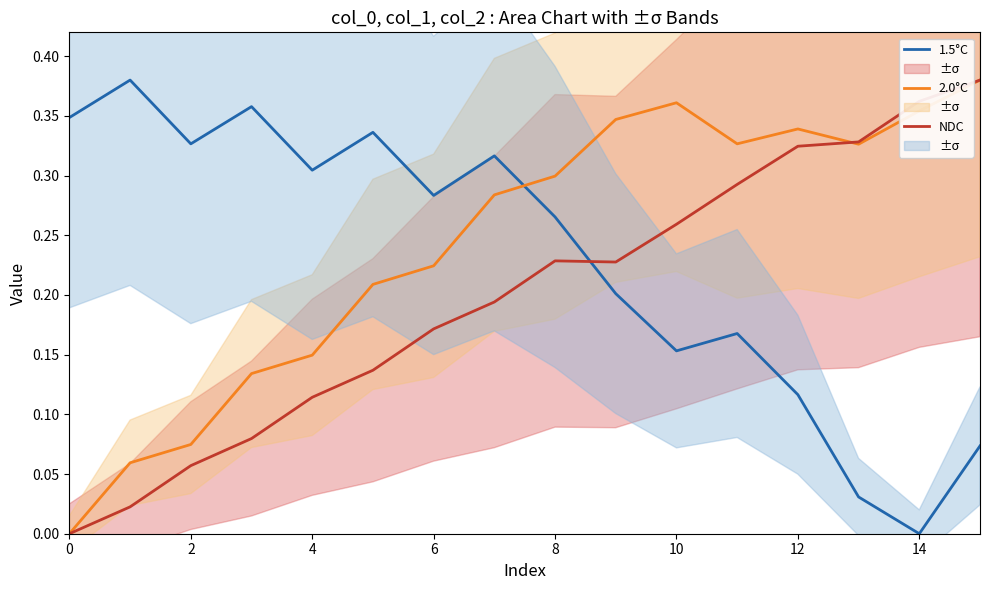

What is the highest value of the 2.0°C series?

0.4